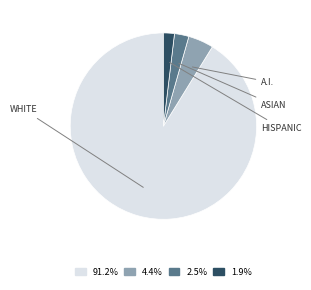

Is there a majority slice in this chart?

Yes